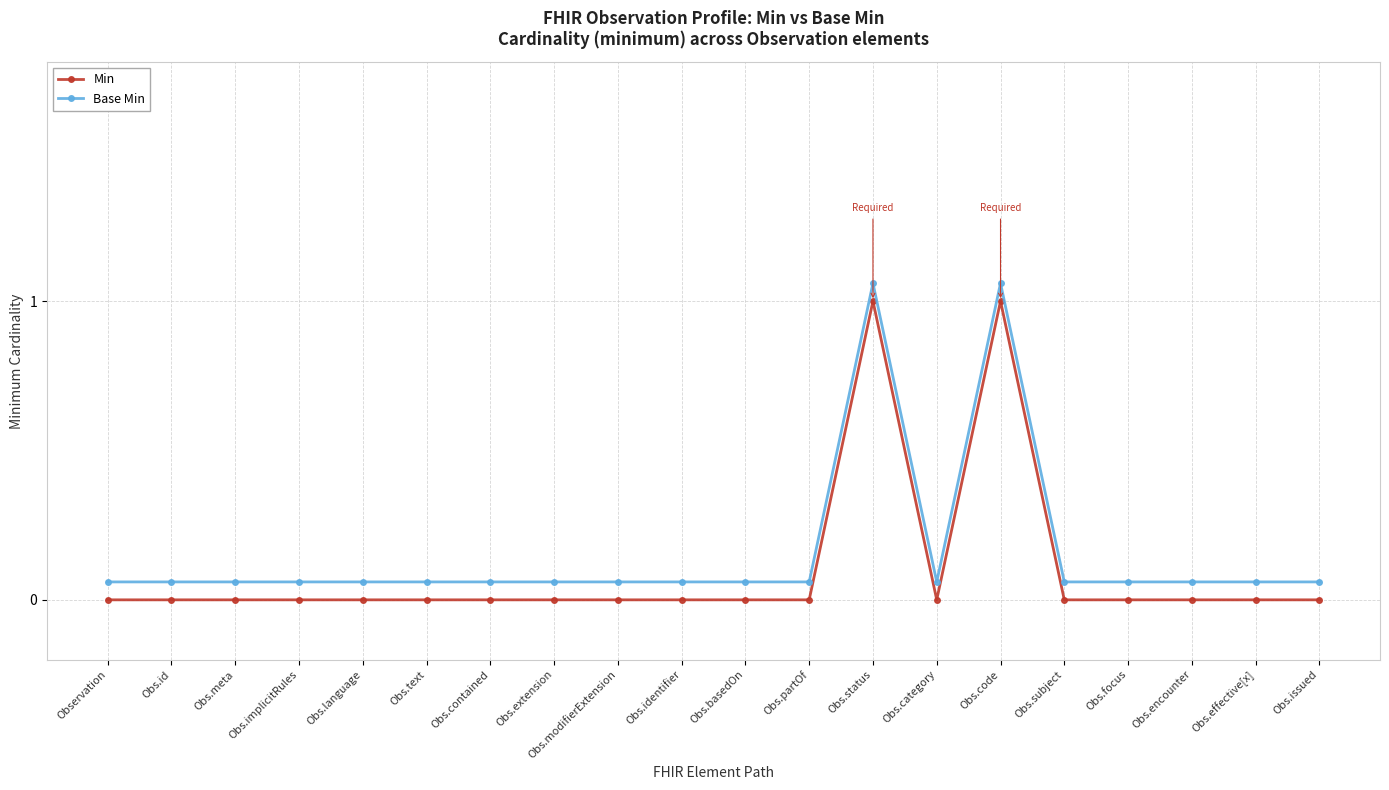

Which series has the largest total across all categories?

Base Min